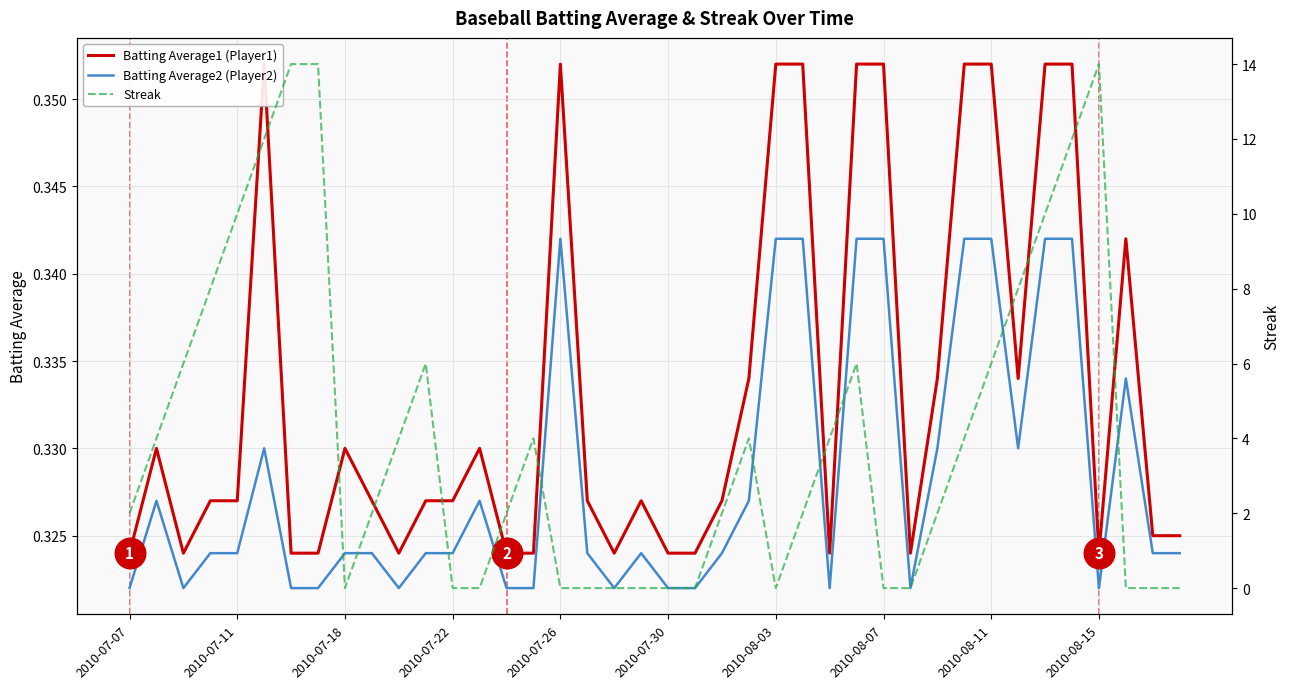

Read the Batting Average2 (Player2) value at 10.

0.3